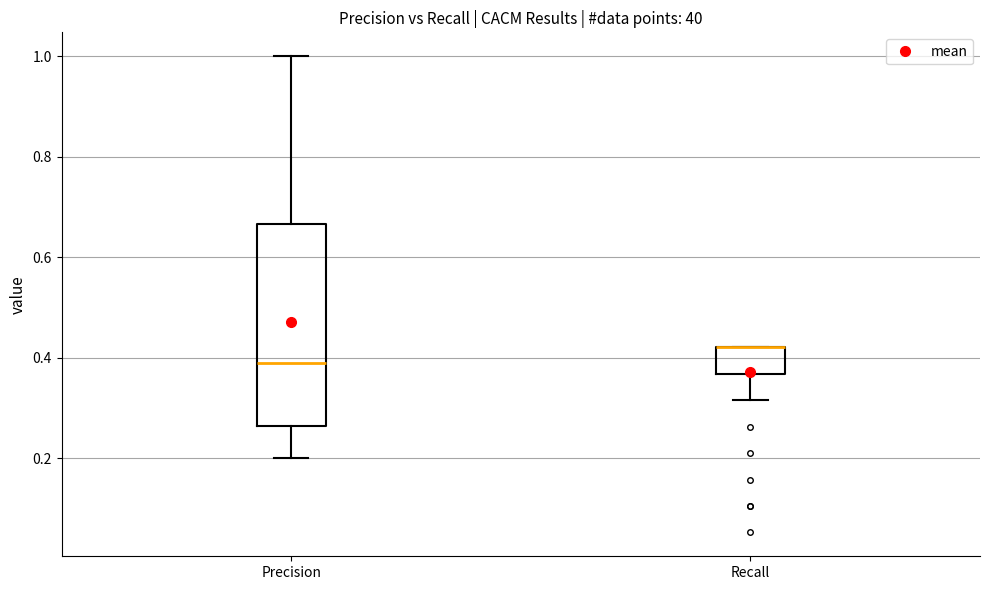

Reading left to right, transcribe this box plot: for each box, give where its median line is, the range the box spans, and where its two whiskers end, as read against the y-axis. The values are not printed on the chart, so give them approximately, as read against the axis.

Precision: median 0.40, box 0.26 to 0.66, whiskers 0.20 to 1.00
Recall: median 0.42 (drawn on the box's upper edge), box 0.36 to 0.42, whiskers 0.32 to 0.42